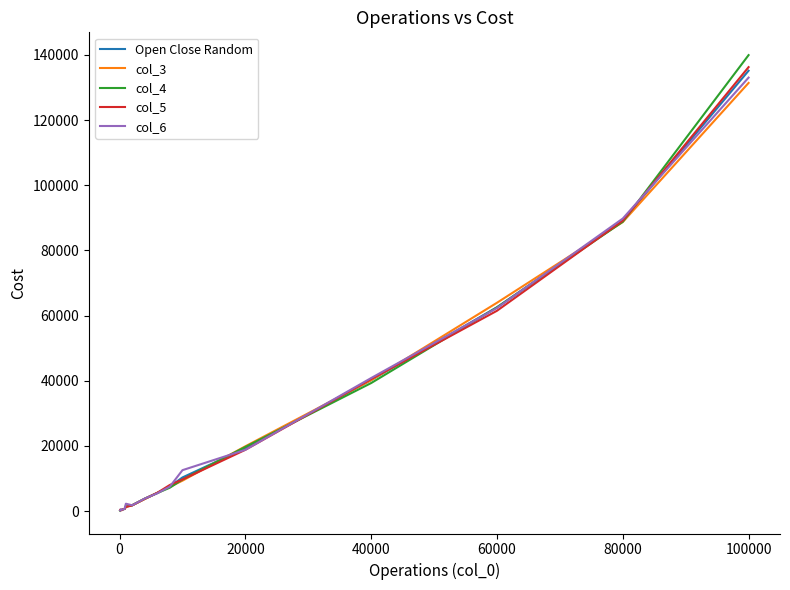

How many lines are shown in the chart?

5